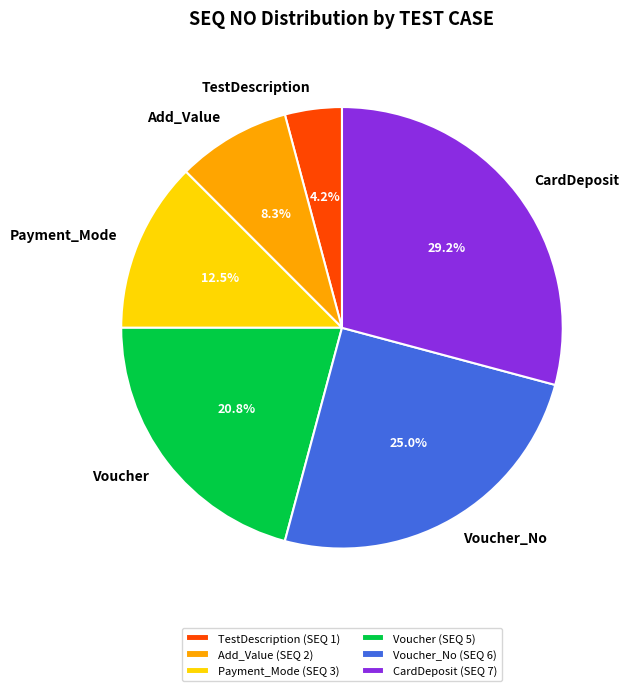

Count the number of slices in the pie.

6